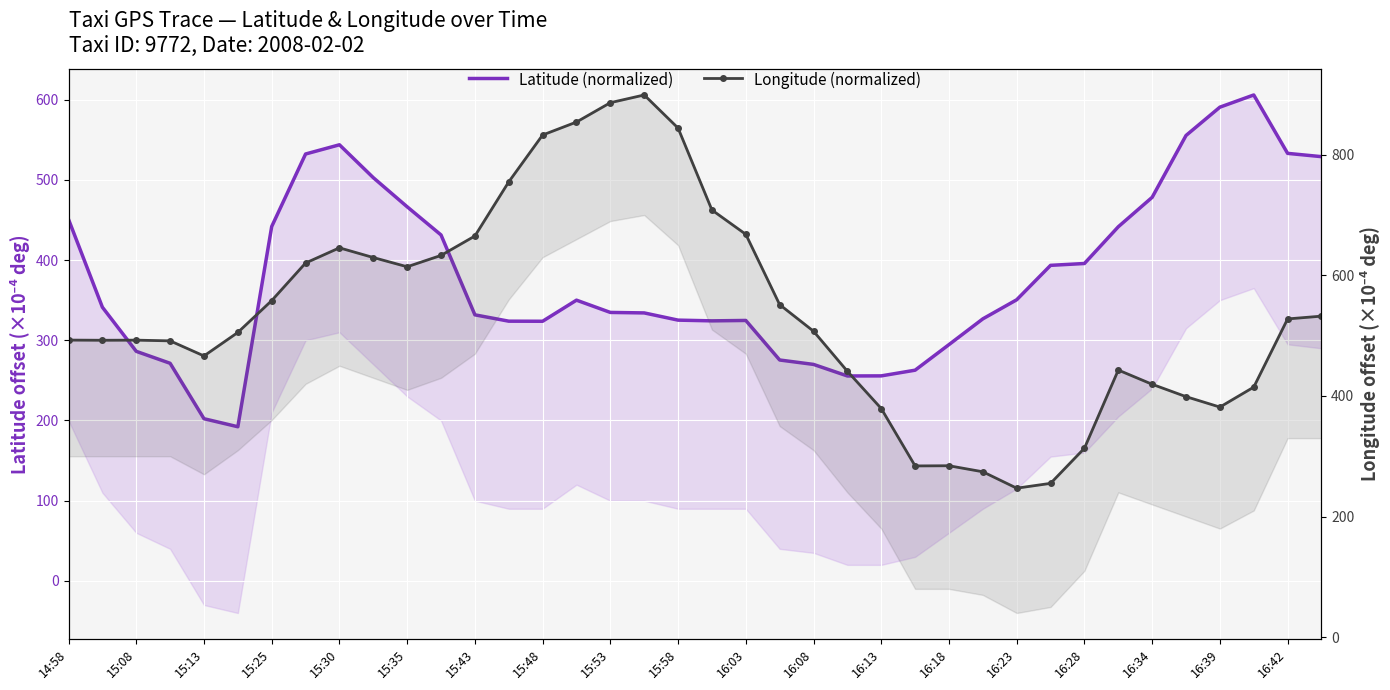

How many interior local valleys does the Longitude (normalized) series have?

6